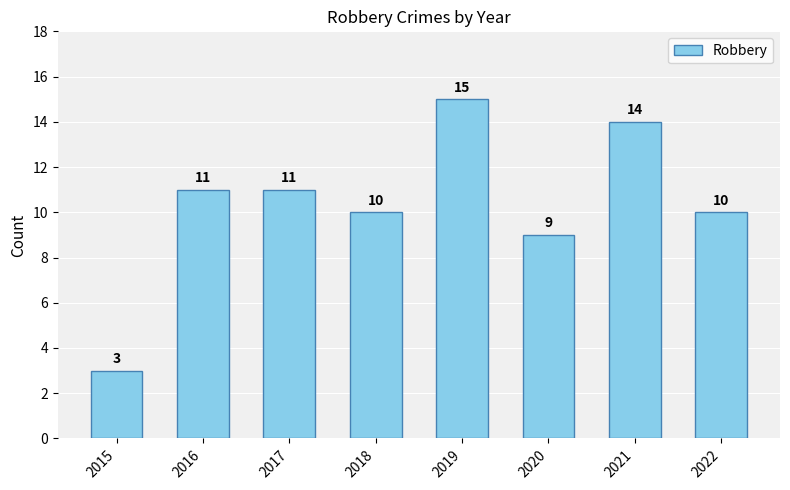

True or false: the data shows 3 at 2020.

False